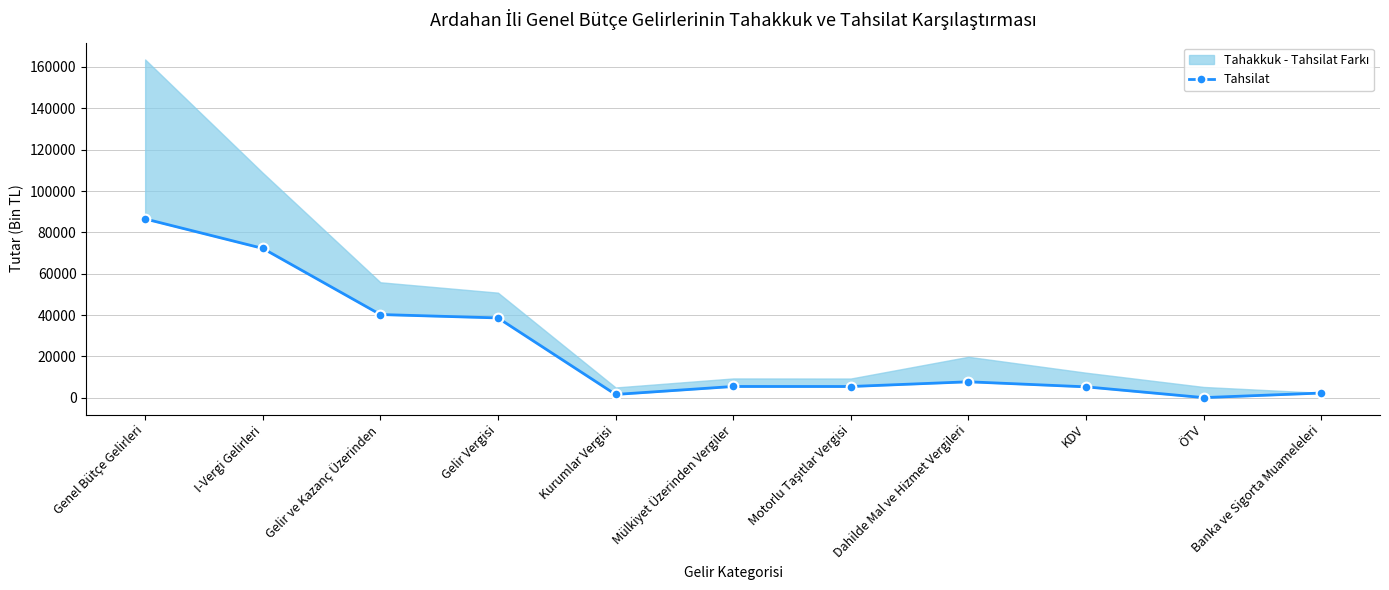

What is the value of the 2nd point from the left?

72277